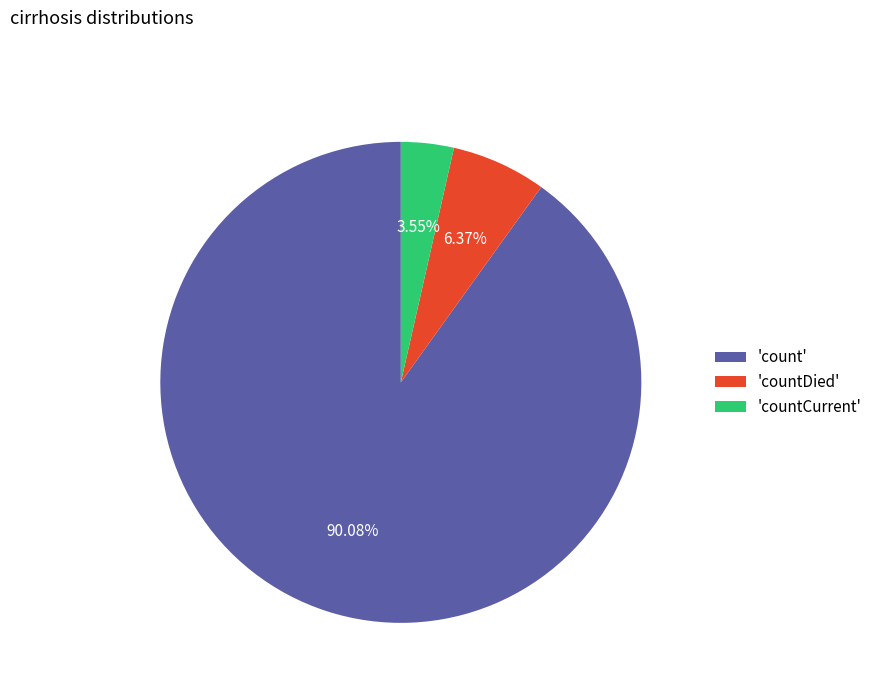

Which category accounts for the majority?

'count'